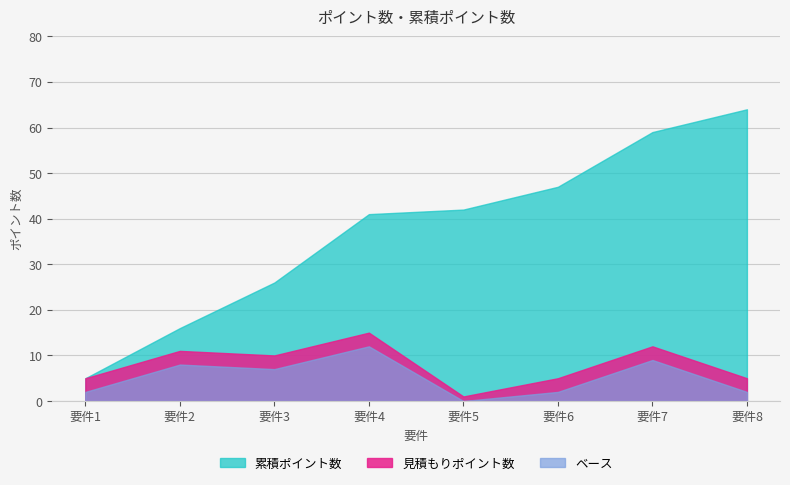

Which series has the largest range (max minus min)?

累積ポイント数